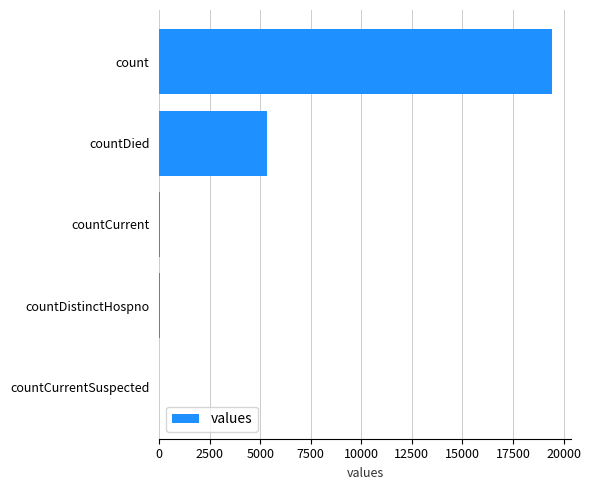

What is the maximum value shown in the chart?

19420